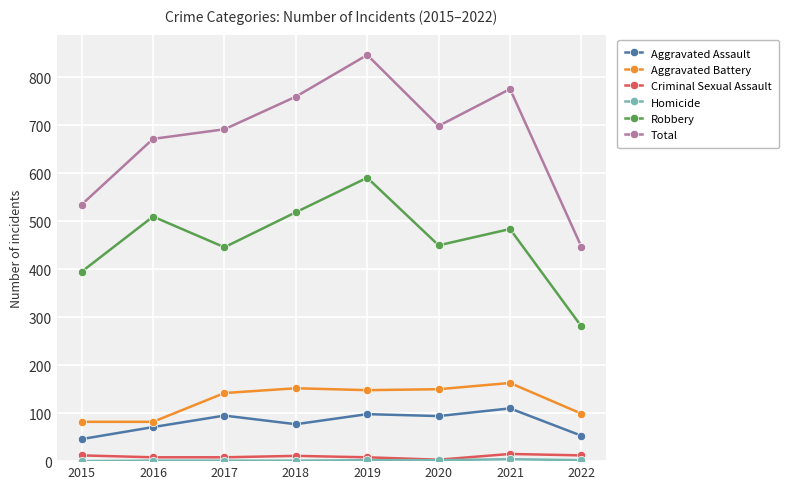

Does the chart have visible grid lines?

Yes